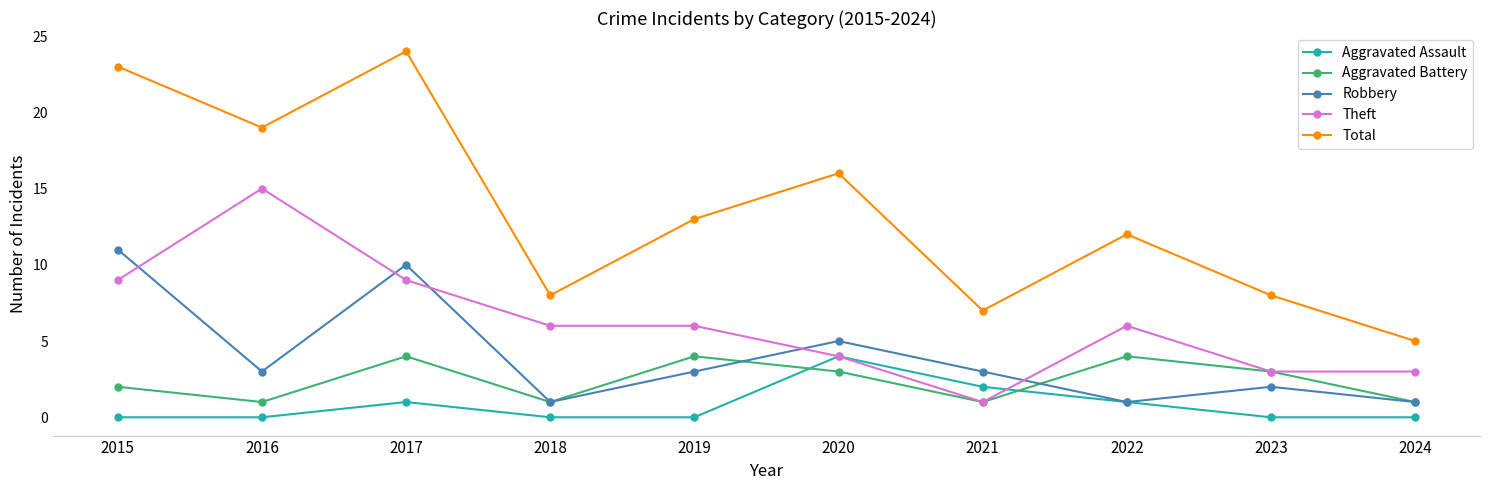

At which label does Total reach its minimum?

2024